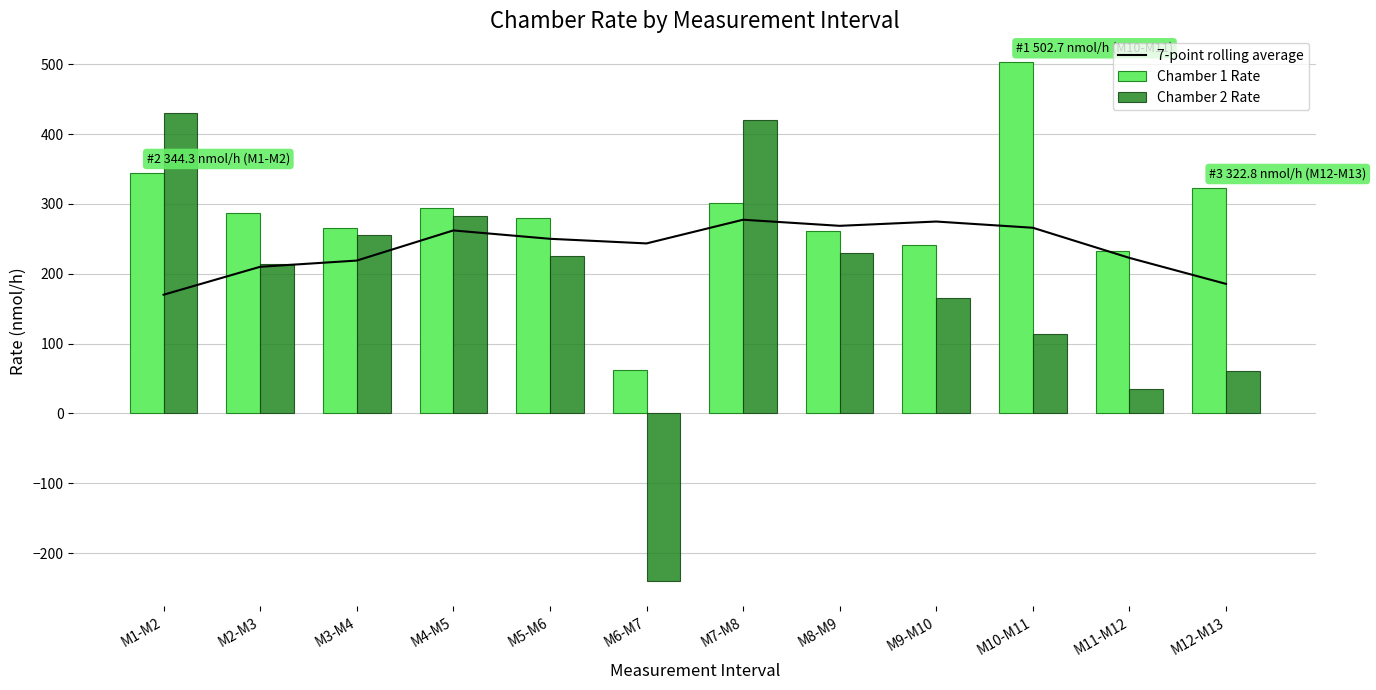

Which series changed the most between M4-M5 and M8-M9?

Chamber 2 Rate